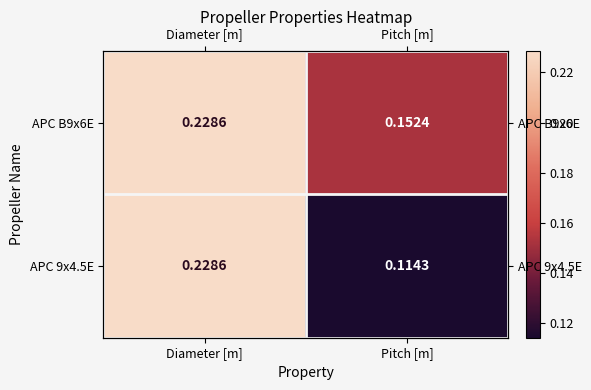

Which series changed the most between Diameter [m] and Pitch [m]?

APC 9x4.5E